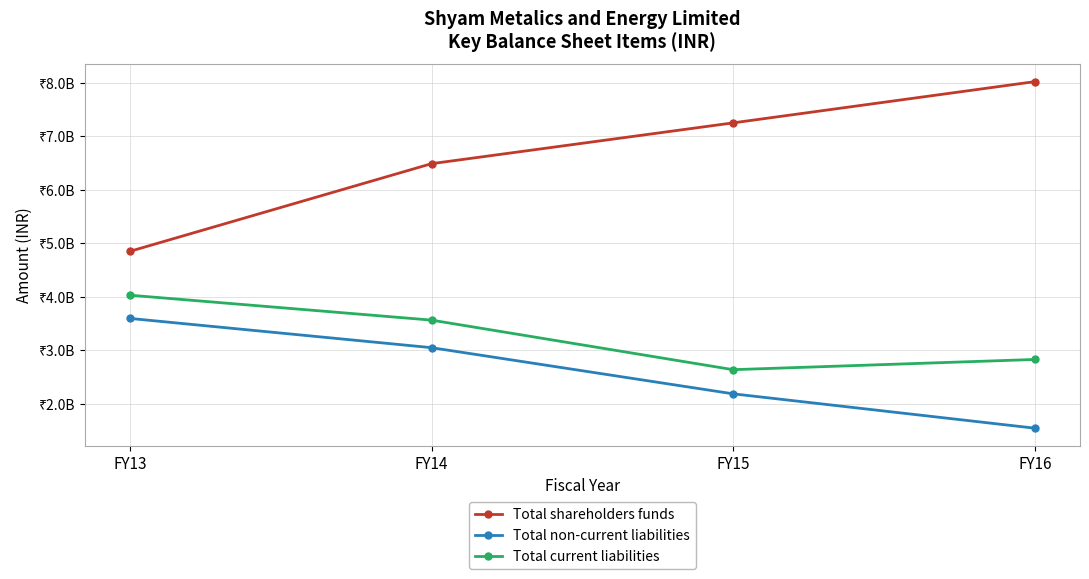

What are all the series names shown in the legend?

Total shareholders funds, Total non-current liabilities, Total current liabilities